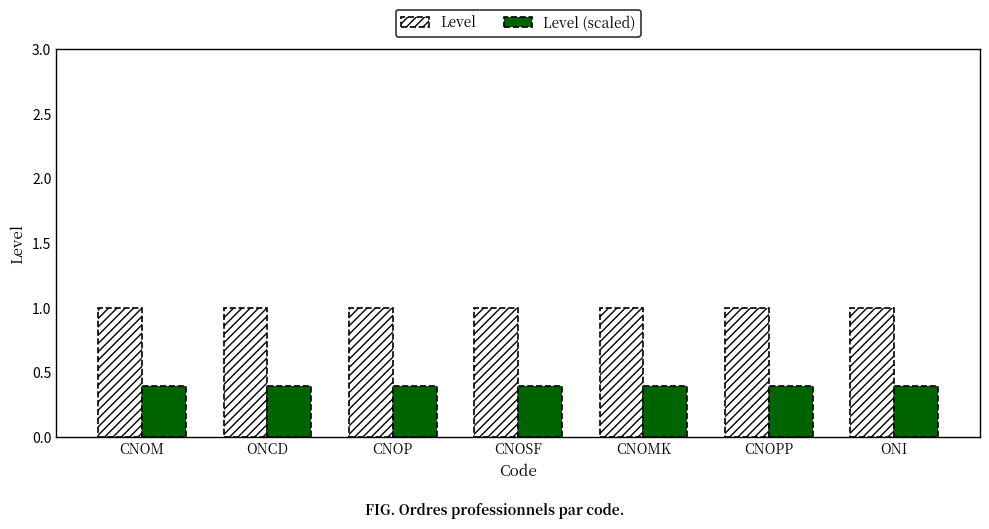

Reading left to right, what are all the values shown in this chart?

Level: CNOM=1.0	ONCD=1.0	CNOP=1.0	CNOSF=1.0	CNOMK=1.0	CNOPP=1.0	ONI=1.0
Level (scaled): CNOM=0.4	ONCD=0.4	CNOP=0.4	CNOSF=0.4	CNOMK=0.4	CNOPP=0.4	ONI=0.4